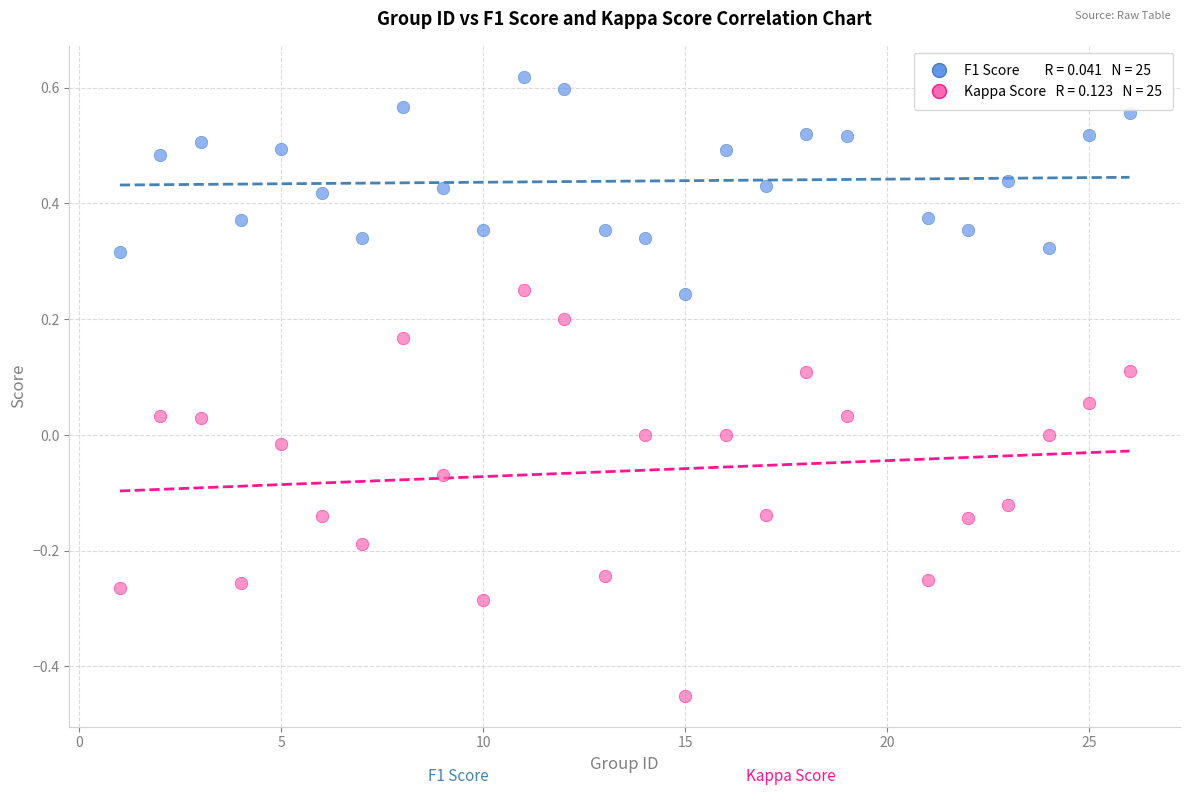

Across all data points, what is the range of Y values (max minus min)?

1.1